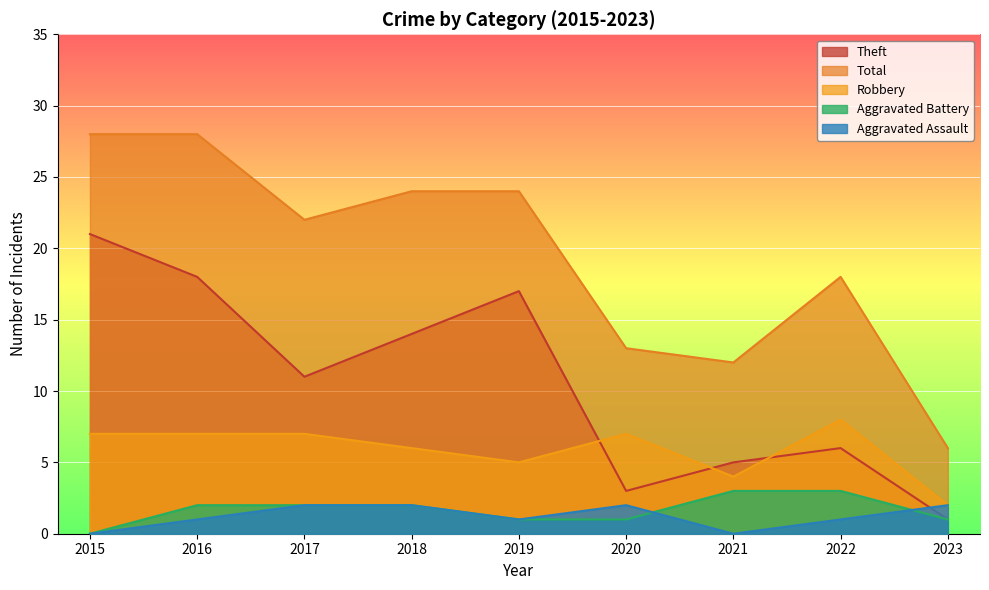

In Total, how many points are higher than both neighbors (excluding endpoints)?

1